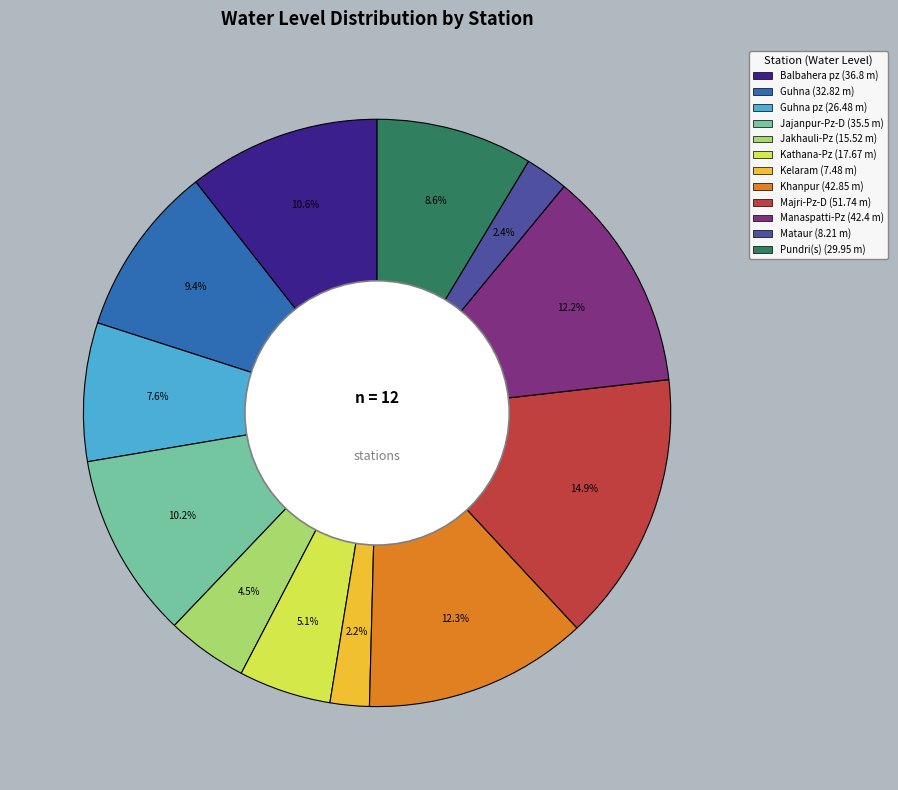

Is there any slice that represents more than half of the pie?

No